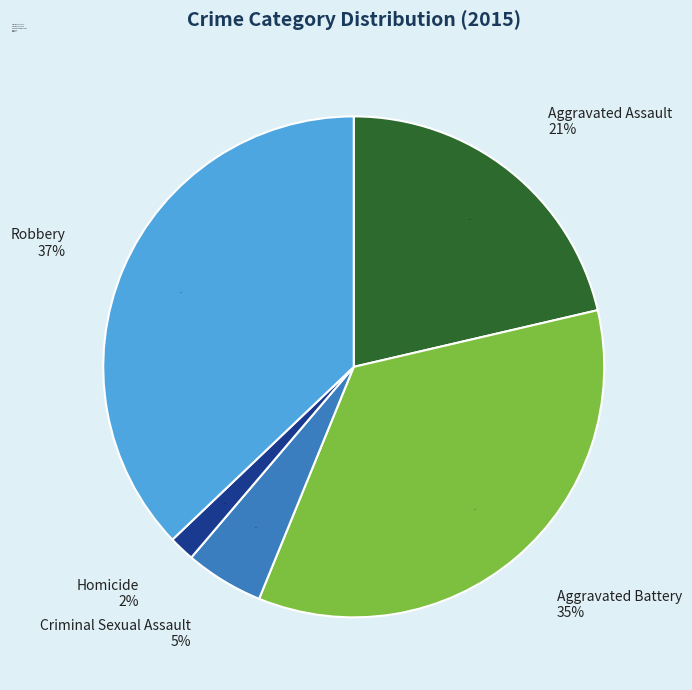

Rank the categories by value from highest to lowest.

Robbery, Aggravated Battery, Aggravated Assault, Criminal Sexual Assault, Homicide